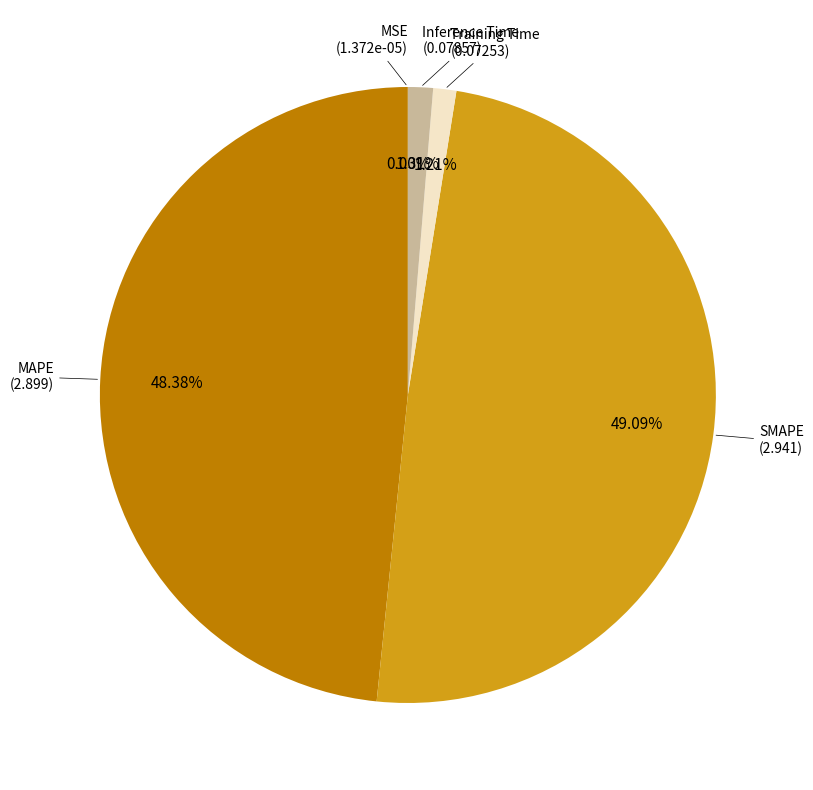

What percentage is the SMAPE slice, to the nearest percent?

49%